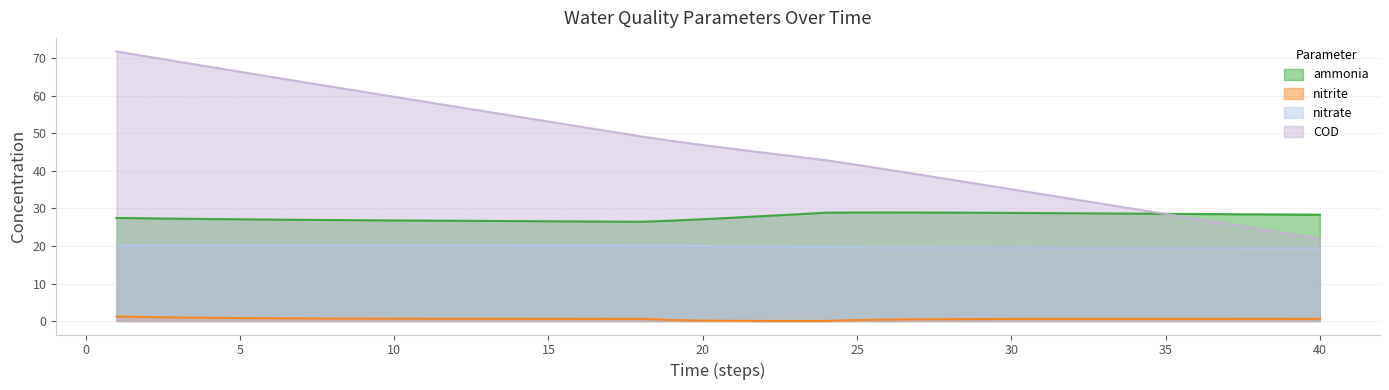

Which category has the highest value in the nitrate series?

6